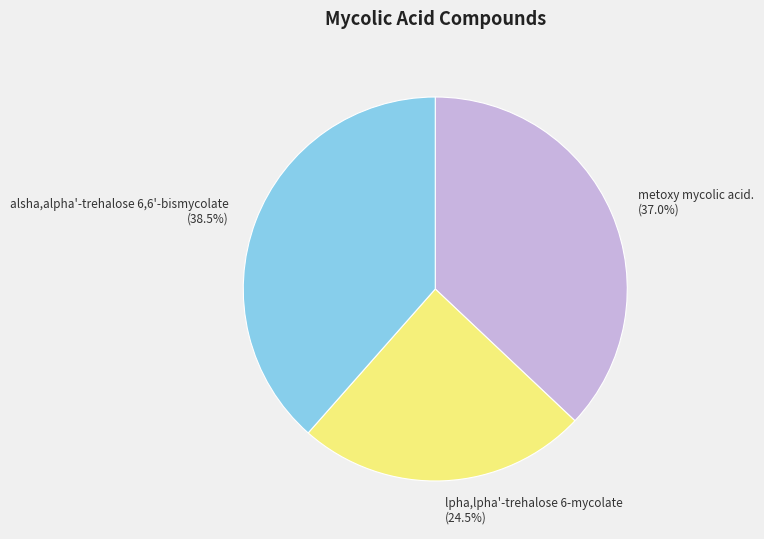

How many segments does this pie chart have?

3